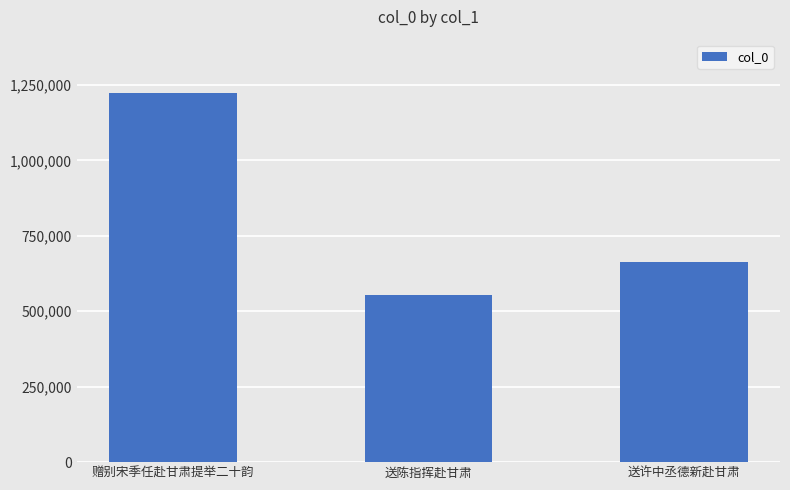

What is the maximum value shown in the chart?

1224590